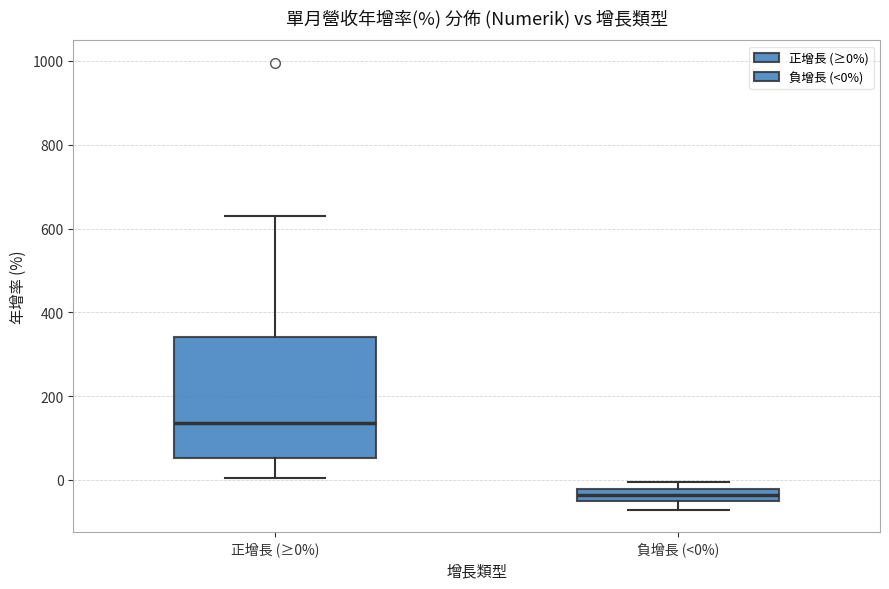

Where is the upper edge of the box for 正增長 (≥0%) on the y-axis? The values are not printed on the chart, so give them approximately, as read against the axis.

340